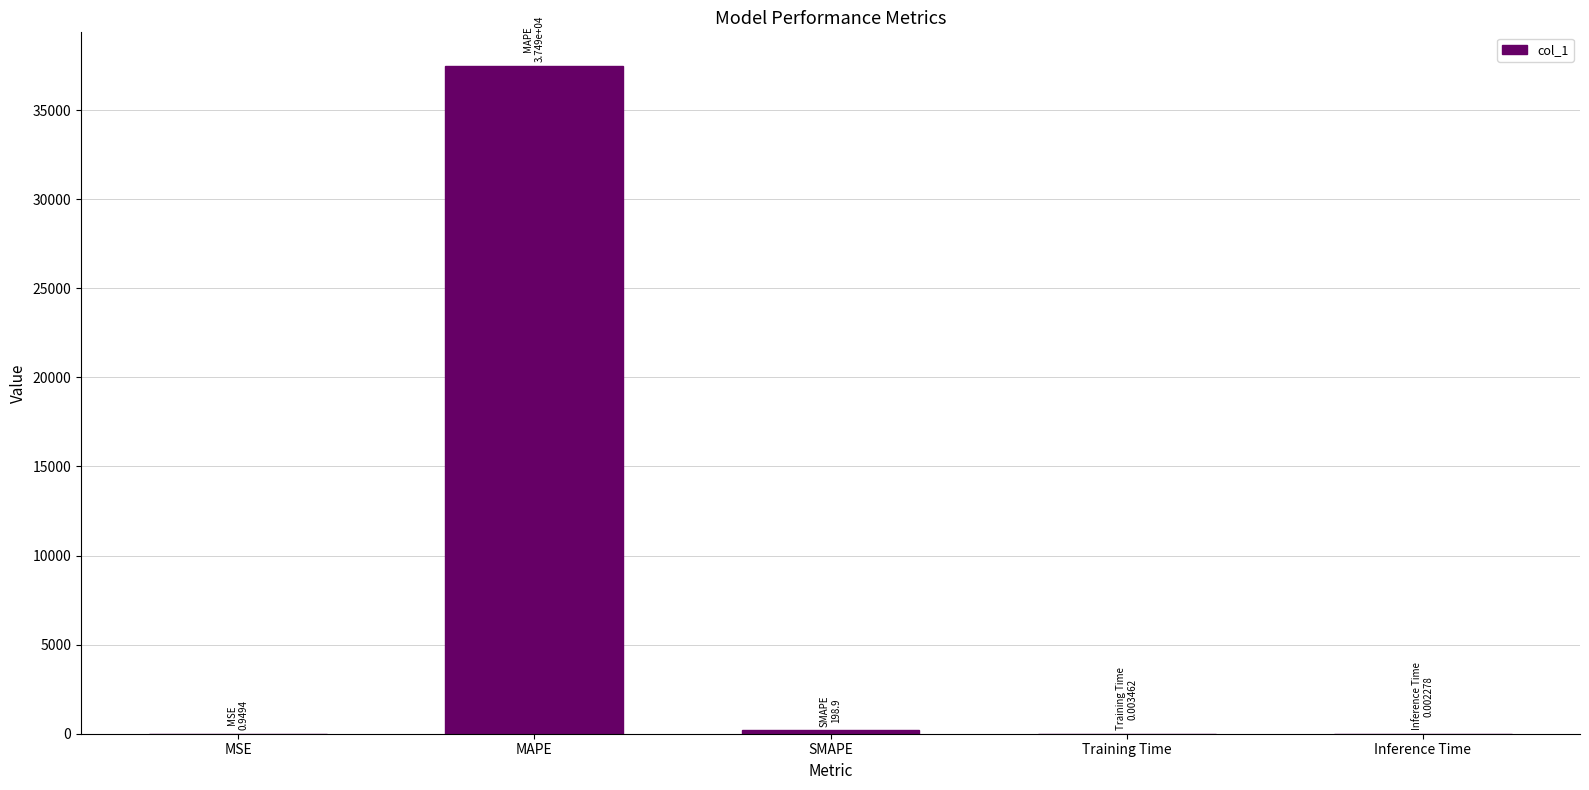

The chart shows a value of 0.0 at Training Time. True or false?

True